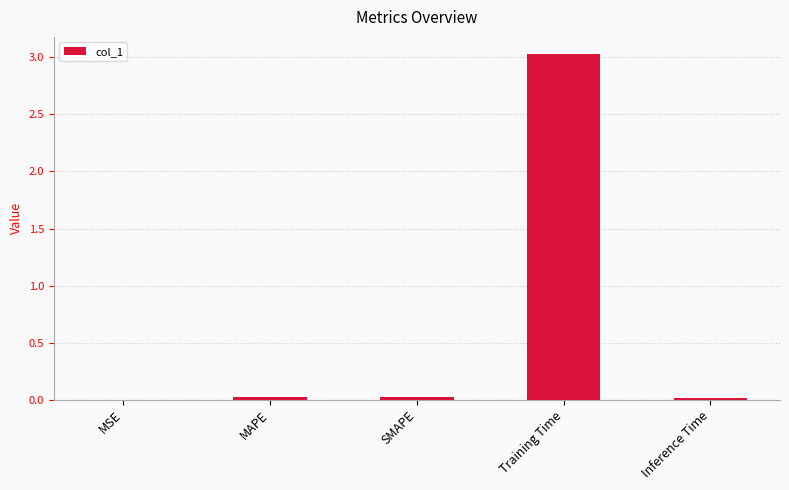

The value at MAPE is 0.0. True or false?

True